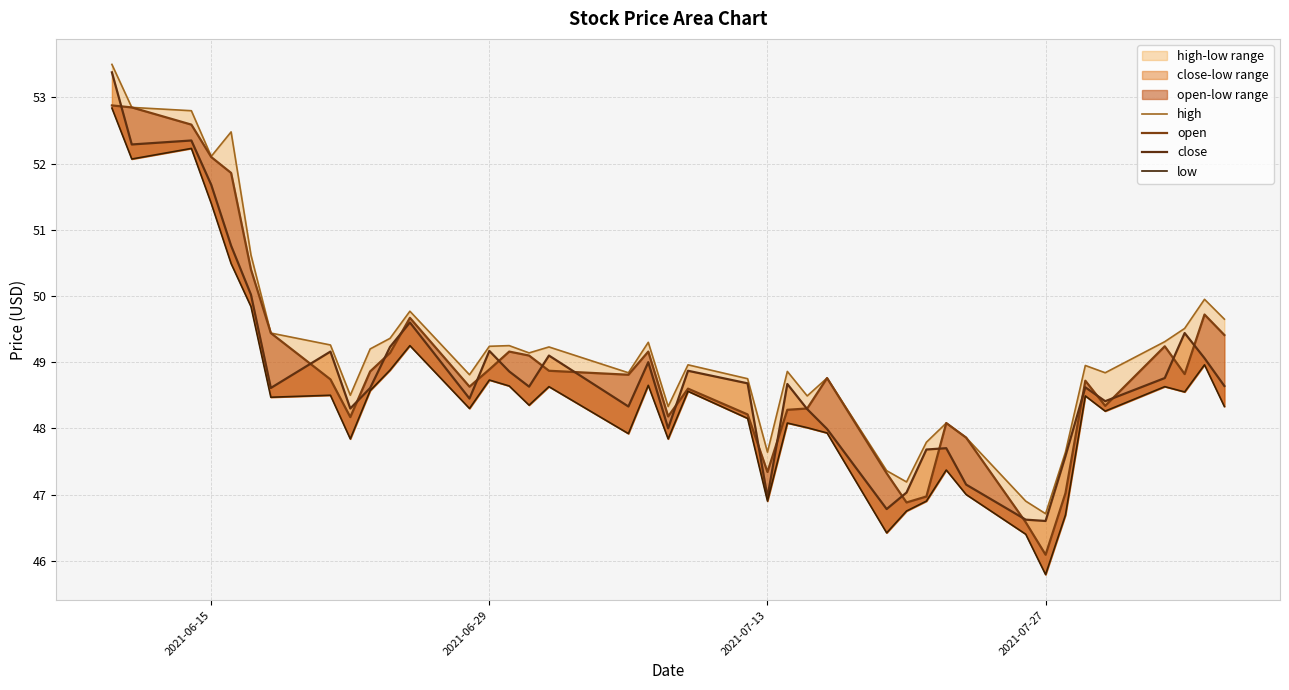

At how many categories does at least one series exceed 50?

6